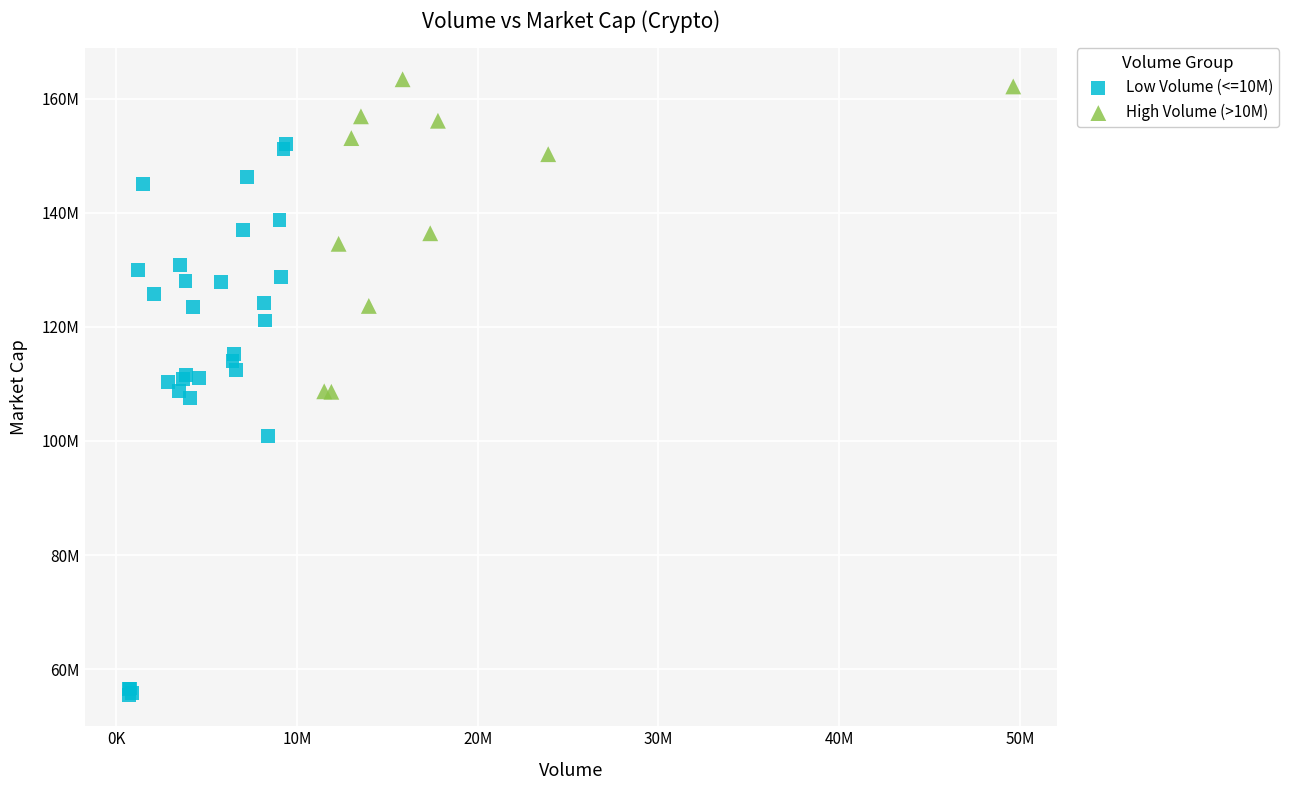

Which series has the largest Y range (max minus min)?

Low Volume (<=10M)